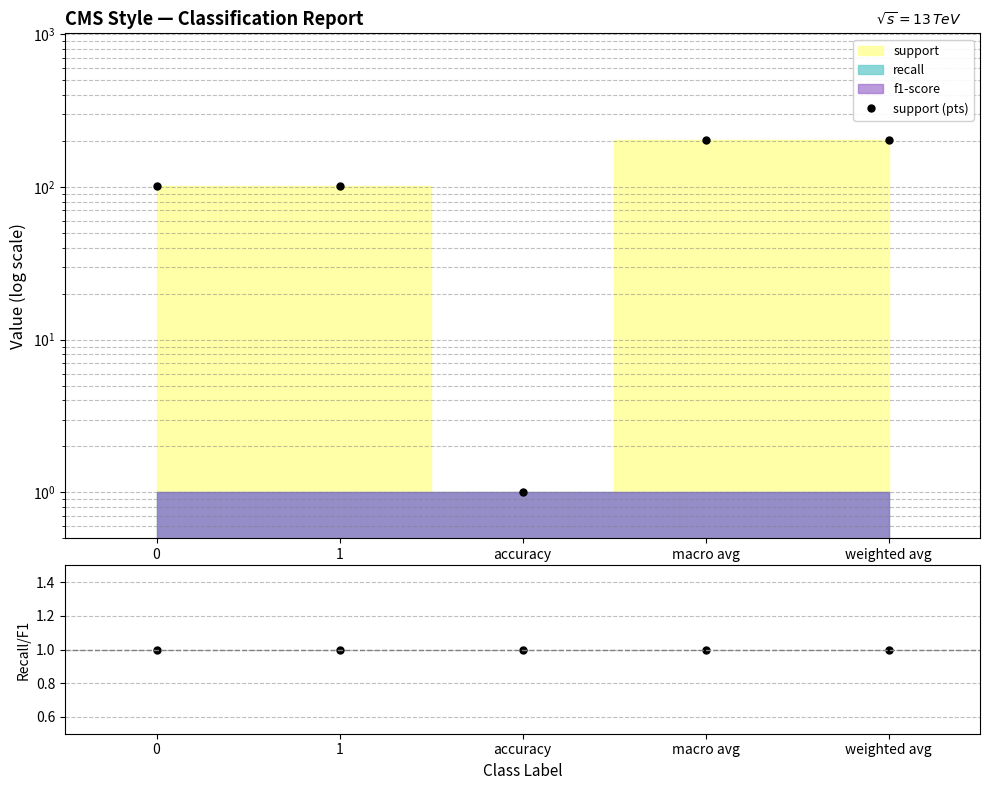

Which category has the lowest value in the support (pts) series?

accuracy